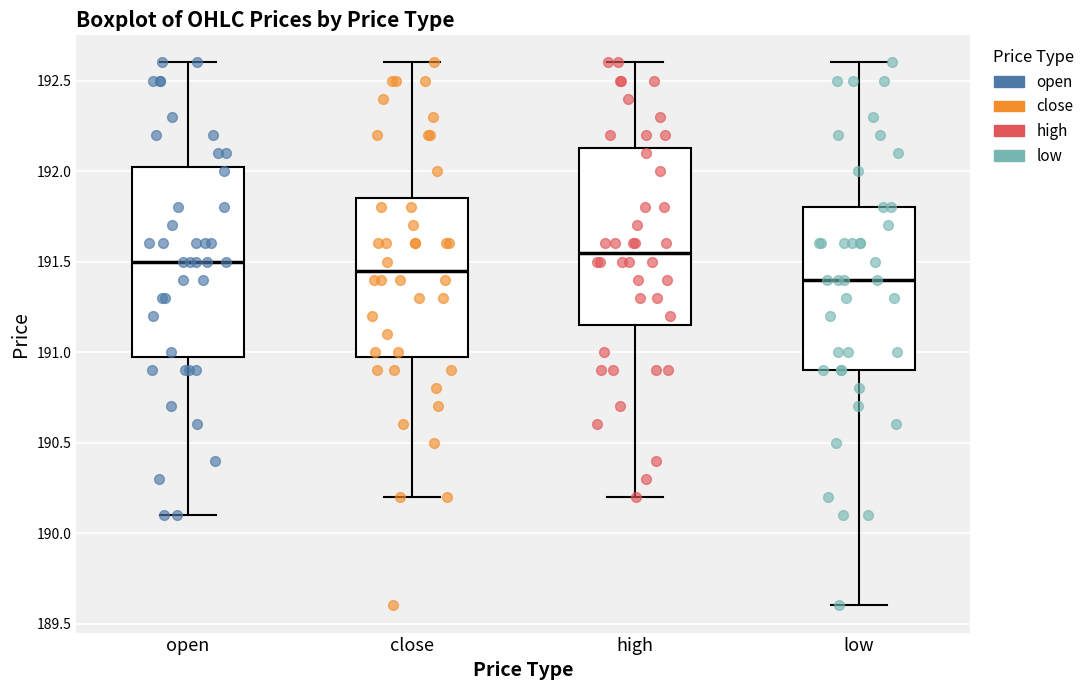

Where does the lower whisker of the box for open end on the y-axis? The values are not printed on the chart, so give them approximately, as read against the axis.

190.10